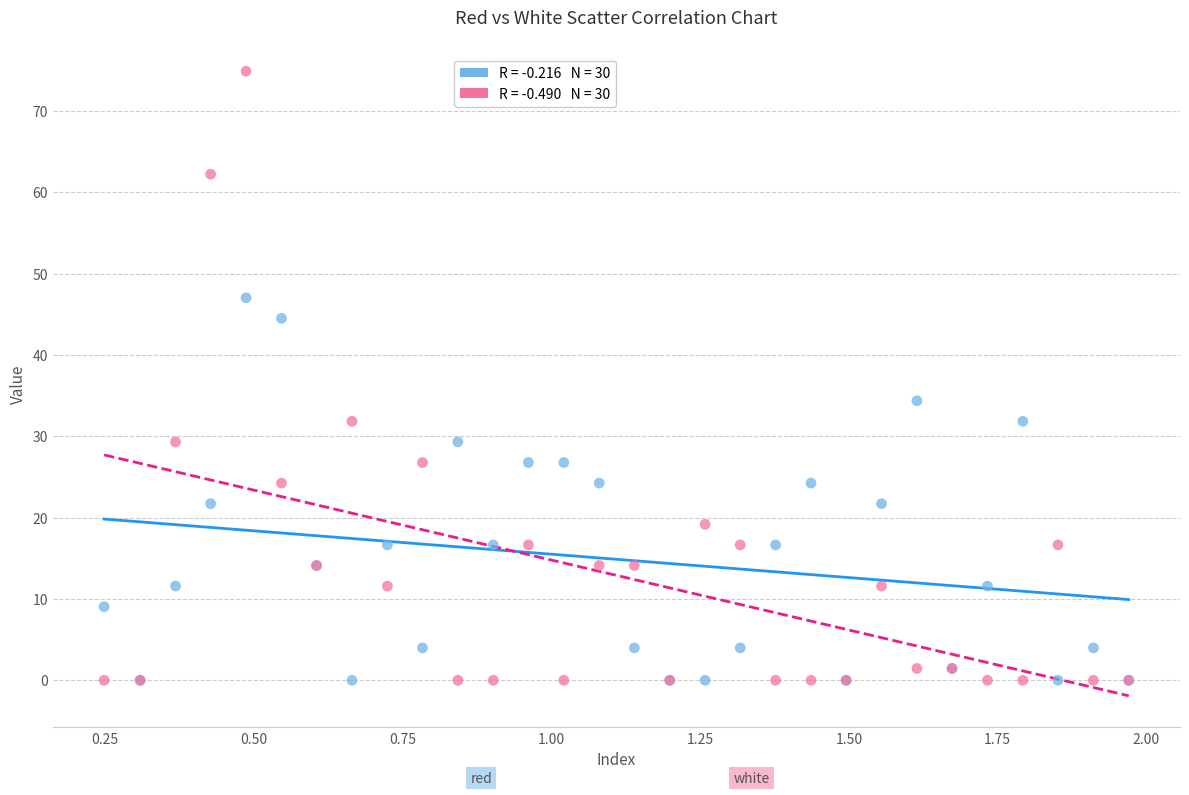

Across all series, what Y value is closest to 37?

34.4